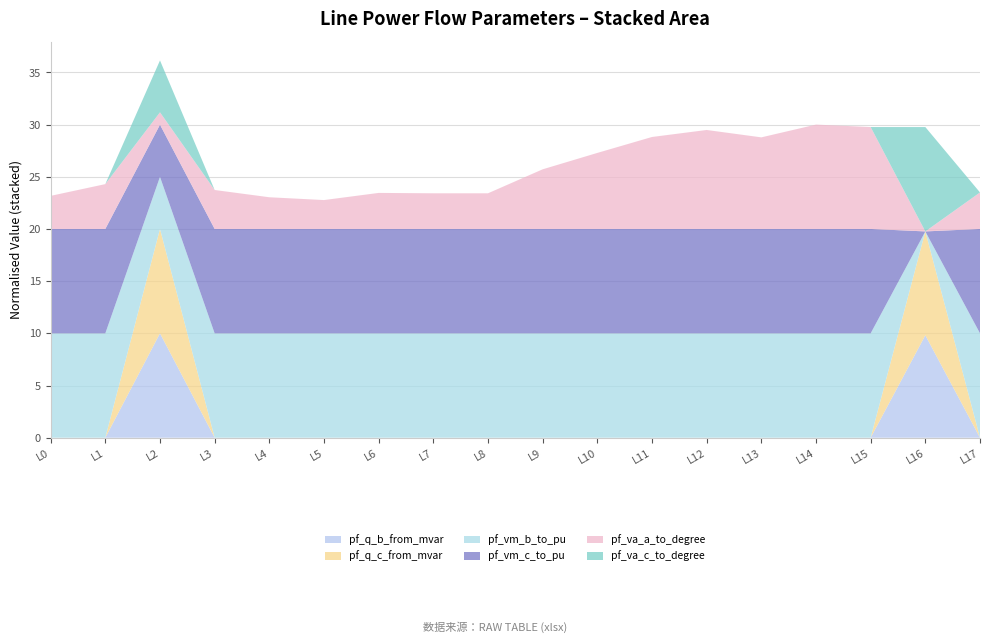

Reading left to right, what are all the values shown in this chart?

pf_q_b_from_mvar: Line0_1_2=0.0	Line1_1_3=0.0	Line2_1_4=0.0	Line3_1_5=0.0	Line4_2_6=0.0	Line5_6_7=0.0	Line6_7_8=0.0	Line7_8_9=0.0	Line8_8_10=0.0	Line9_3_11=0.0	Line10_11_12=0.0	Line11_12_13=0.0	Line12_13_15=0.0	Line13_13_14=0.0	Line14_15_16=0.0	Line15_16_17=0.0	Line16_4_18=0.0	Line17_5_19=0.0
pf_q_c_from_mvar: Line0_1_2=0.0	Line1_1_3=0.0	Line2_1_4=0.0	Line3_1_5=0.0	Line4_2_6=0.0	Line5_6_7=0.0	Line6_7_8=0.0	Line7_8_9=0.0	Line8_8_10=0.0	Line9_3_11=0.0	Line10_11_12=0.0	Line11_12_13=0.0	Line12_13_15=0.0	Line13_13_14=0.0	Line14_15_16=0.0	Line15_16_17=0.0	Line16_4_18=0.0	Line17_5_19=0.0
pf_vm_b_to_pu: Line0_1_2=0.9	Line1_1_3=0.9	Line2_1_4=0.9	Line3_1_5=0.9	Line4_2_6=0.9	Line5_6_7=0.9	Line6_7_8=0.9	Line7_8_9=0.9	Line8_8_10=0.9	Line9_3_11=0.9	Line10_11_12=0.9	Line11_12_13=0.9	Line12_13_15=0.9	Line13_13_14=0.9	Line14_15_16=0.9	Line15_16_17=0.9	Line16_4_18=0.9	Line17_5_19=0.9
pf_vm_c_to_pu: Line0_1_2=0.9	Line1_1_3=0.9	Line2_1_4=0.9	Line3_1_5=0.9	Line4_2_6=0.9	Line5_6_7=0.9	Line6_7_8=0.9	Line7_8_9=0.9	Line8_8_10=0.9	Line9_3_11=0.9	Line10_11_12=0.9	Line11_12_13=0.9	Line12_13_15=0.9	Line13_13_14=0.9	Line14_15_16=0.9	Line15_16_17=0.9	Line16_4_18=0.9	Line17_5_19=0.9
pf_va_a_to_degree: Line0_1_2=0.0	Line1_1_3=0.0	Line2_1_4=0.0	Line3_1_5=0.0	Line4_2_6=0.0	Line5_6_7=0.0	Line6_7_8=0.0	Line7_8_9=0.0	Line8_8_10=0.0	Line9_3_11=0.0	Line10_11_12=0.0	Line11_12_13=0.0	Line12_13_15=0.0	Line13_13_14=0.0	Line14_15_16=0.0	Line15_16_17=0.0	Line16_4_18=0.0	Line17_5_19=0.0
pf_va_c_to_degree: Line0_1_2=119.9	Line1_1_3=119.9	Line2_1_4=120.1	Line3_1_5=119.9	Line4_2_6=119.9	Line5_6_7=119.9	Line6_7_8=119.9	Line7_8_9=119.9	Line8_8_10=119.9	Line9_3_11=119.9	Line10_11_12=119.9	Line11_12_13=119.9	Line12_13_15=119.9	Line13_13_14=119.9	Line14_15_16=119.9	Line15_16_17=119.9	Line16_4_18=120.3	Line17_5_19=119.9